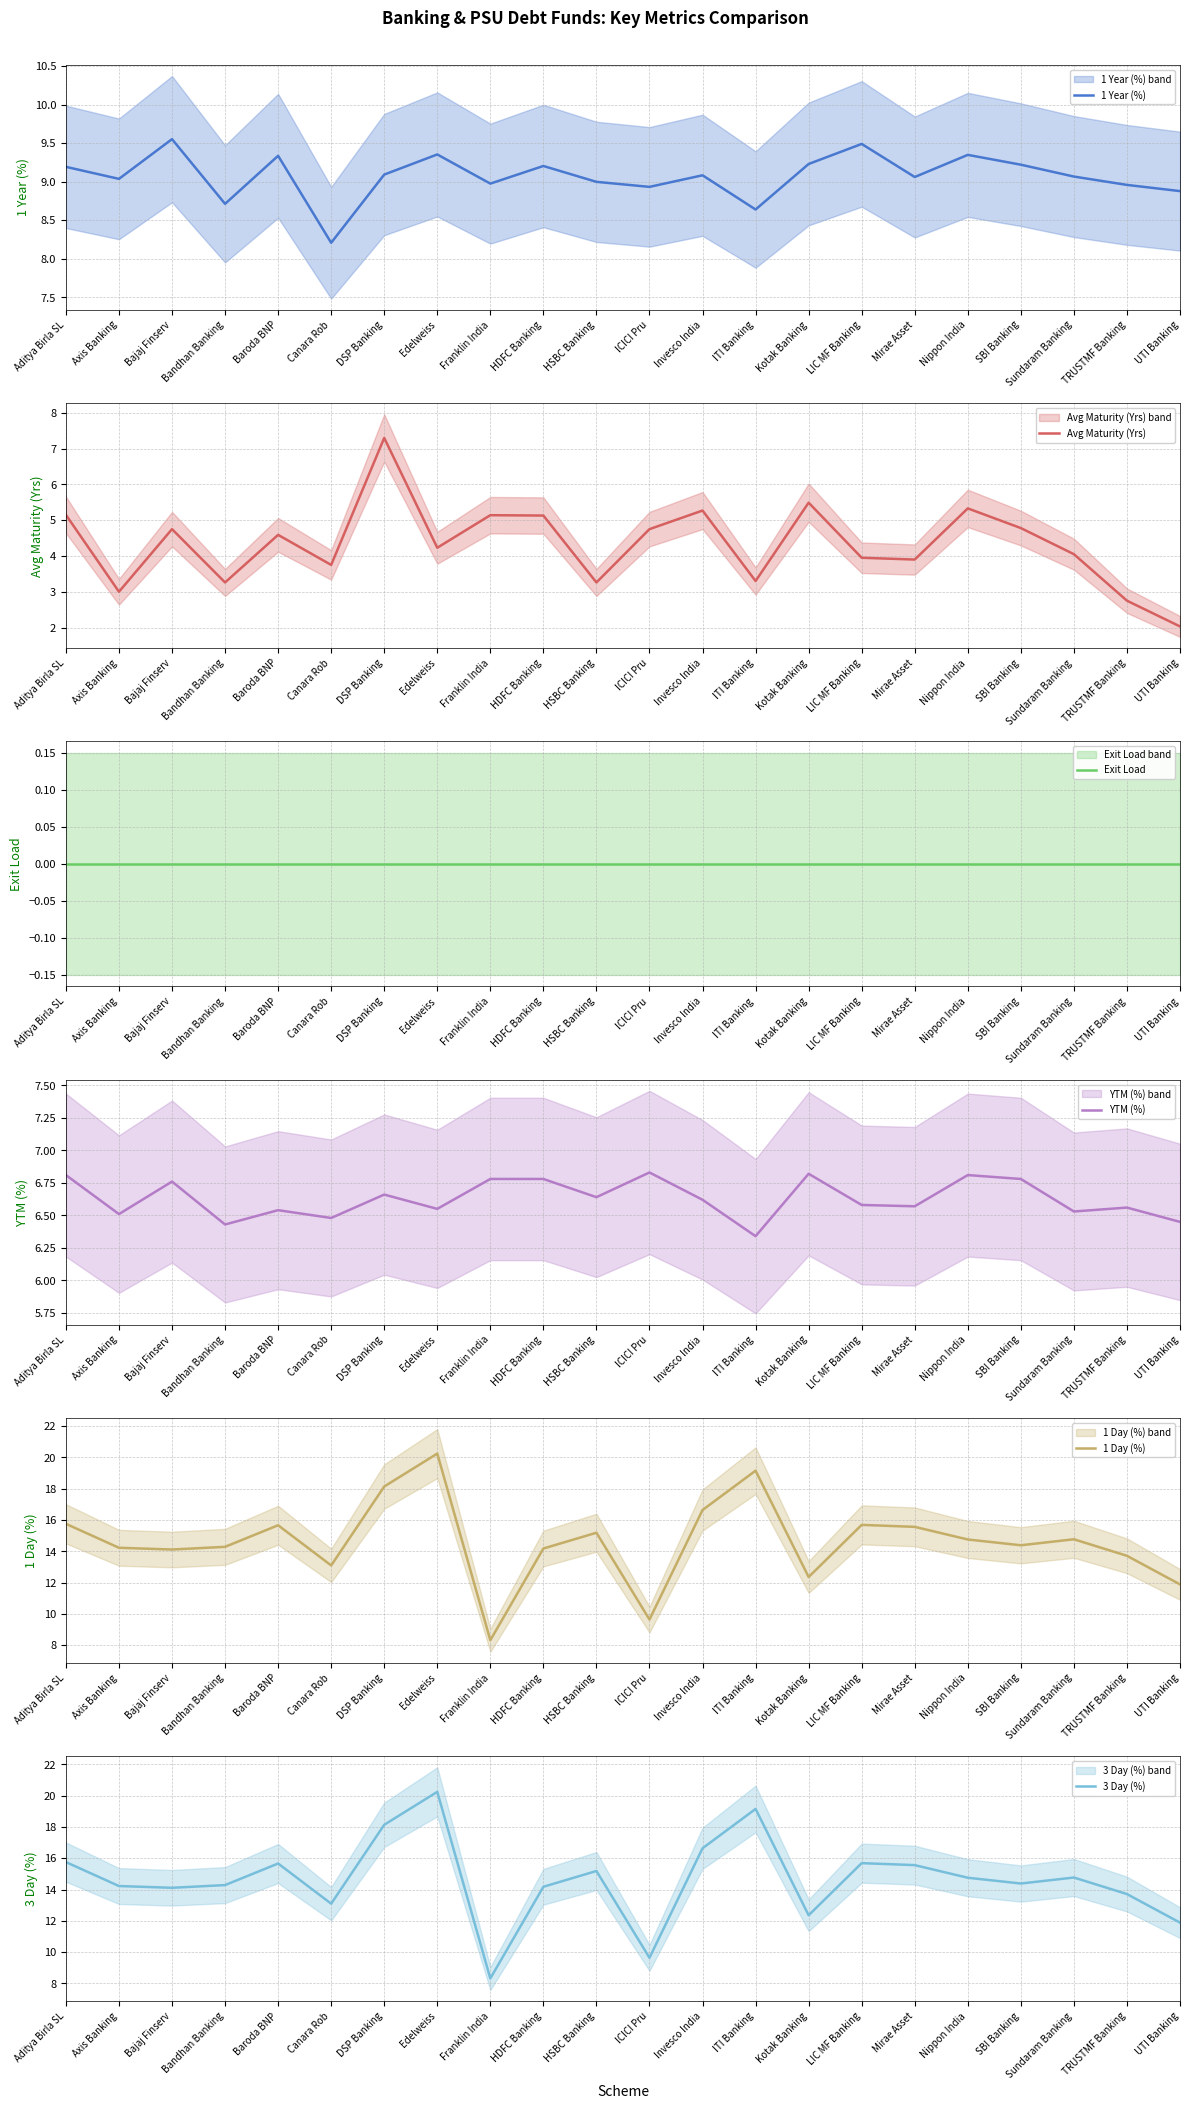

At which category is the sum across all series the highest?

Edelweiss